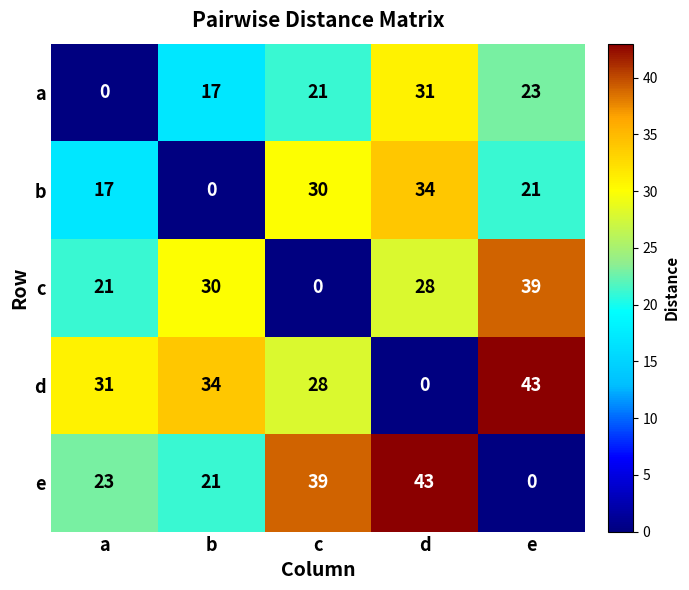

What is the total value across all series at e?

126